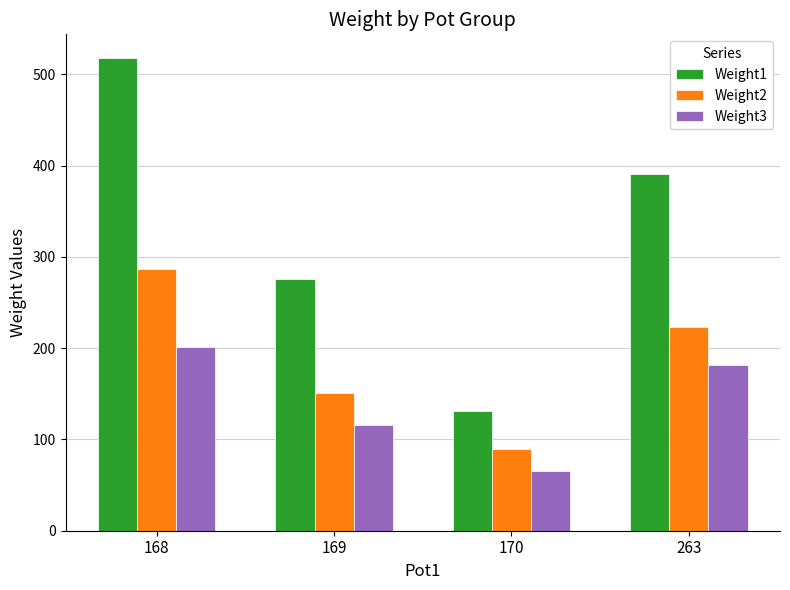

How many values in the Weight2 series are below 223?

2